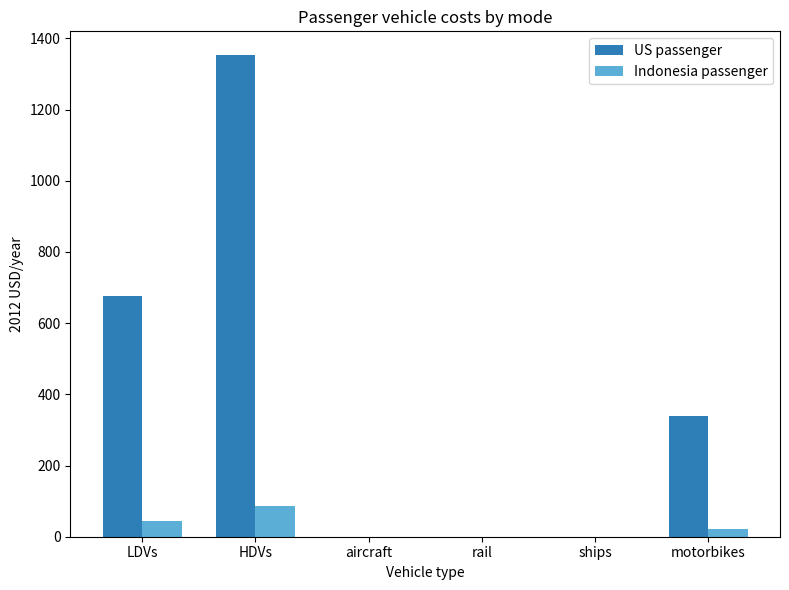

What are all the series names shown in the legend?

US passenger, Indonesia passenger